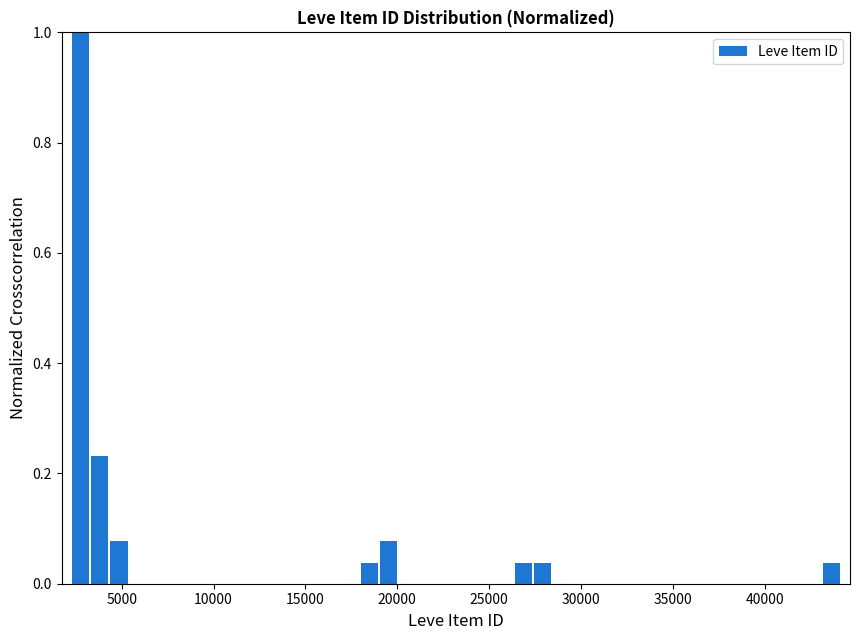

Read against the x-axis, roughly where is the centre of the tallest bar?

3000